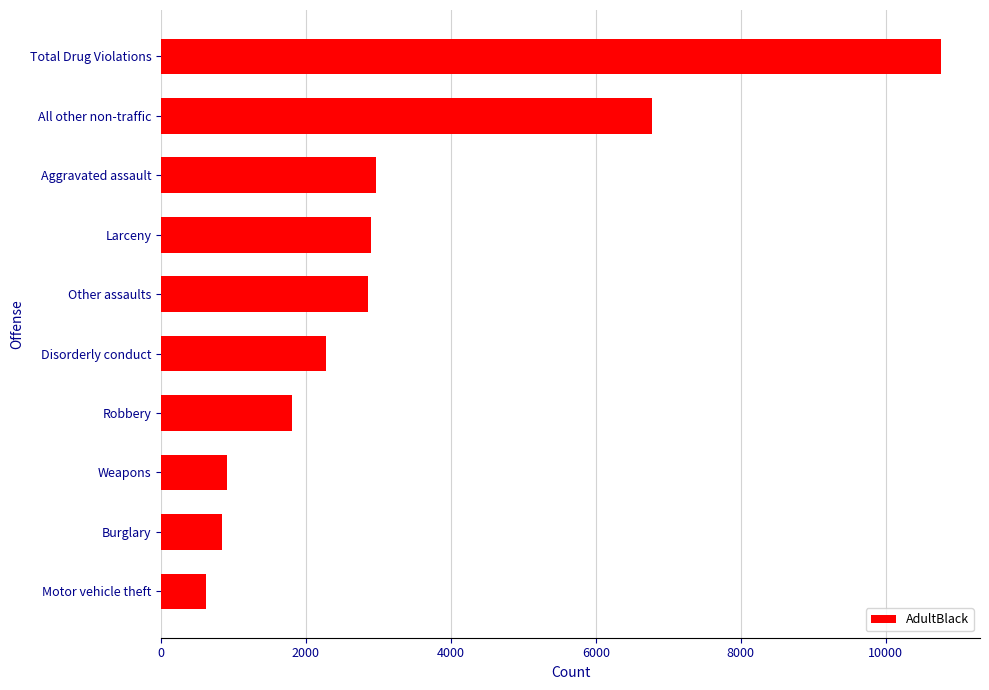

What is the ratio of the value at Larceny to the value at Motor vehicle theft?

4.7